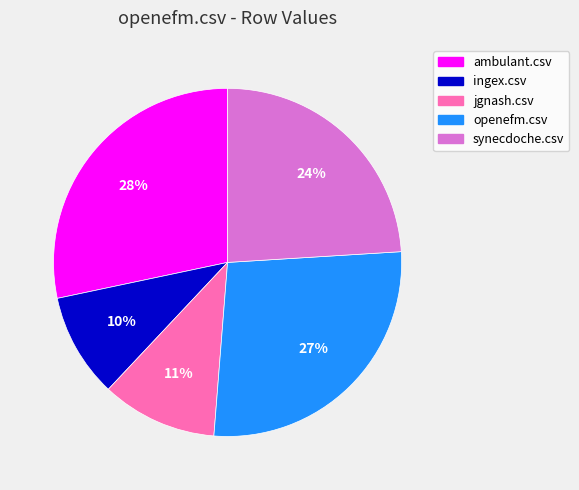

Rank the categories by value from highest to lowest.

ambulant.csv, openefm.csv, synecdoche.csv, jgnash.csv, ingex.csv